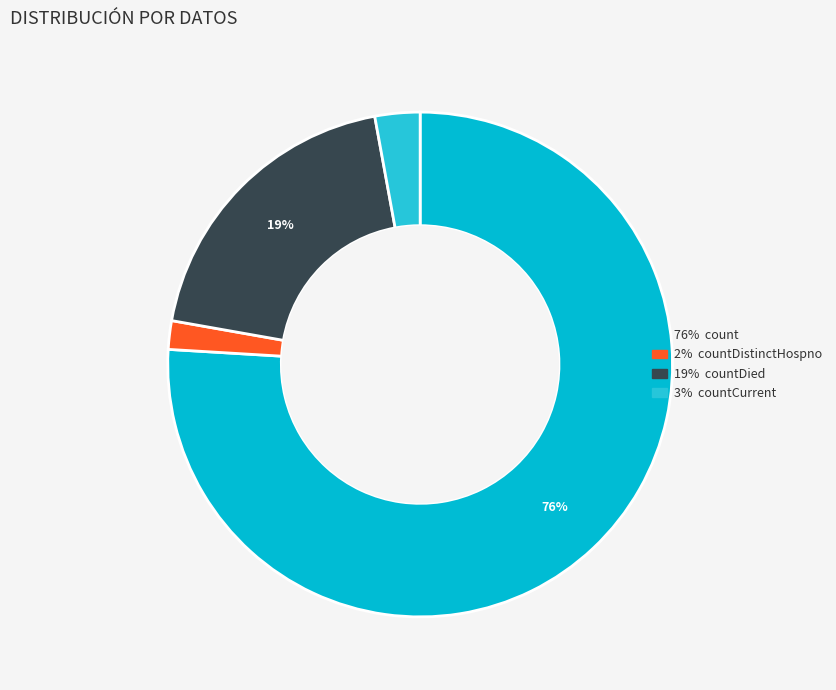

How many slices are in this pie chart?

4